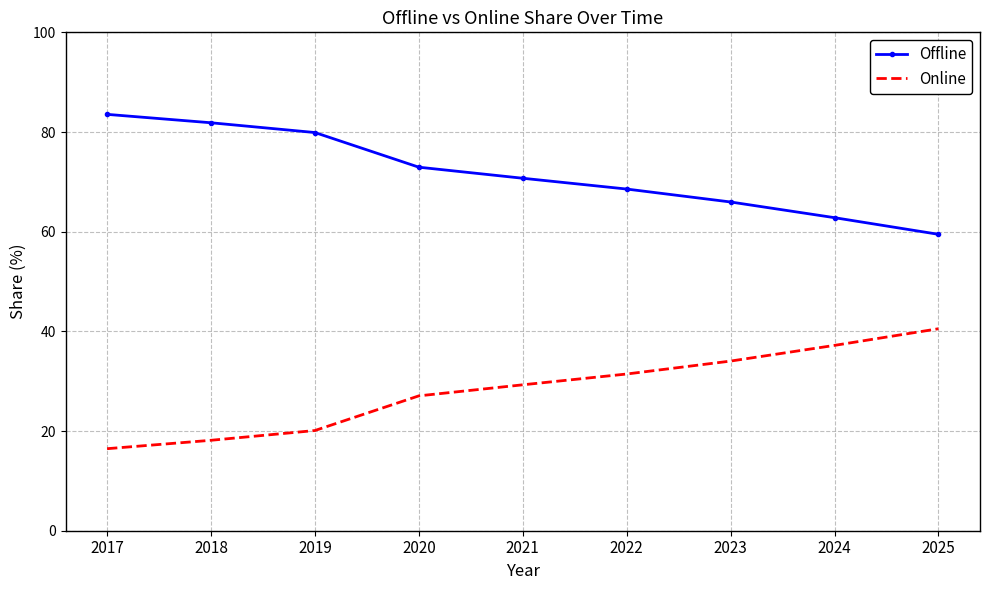

Where does the Offline series first go above 70?

2017